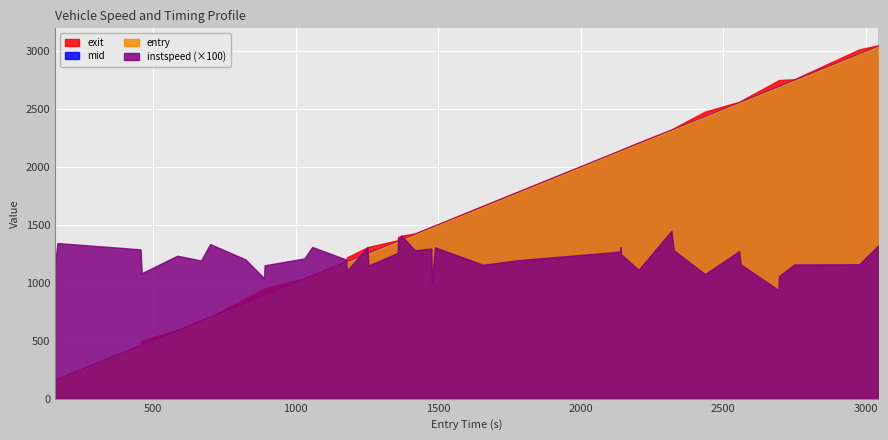

What is the spread (max minus min) of values at 12?

1176.4